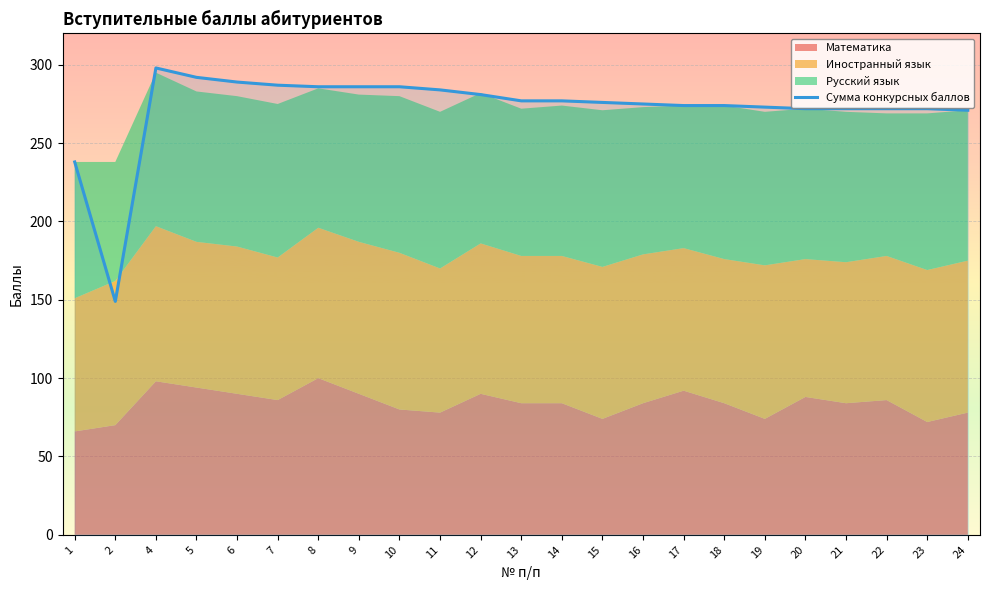

What is the value of the 5th point from the left?

289